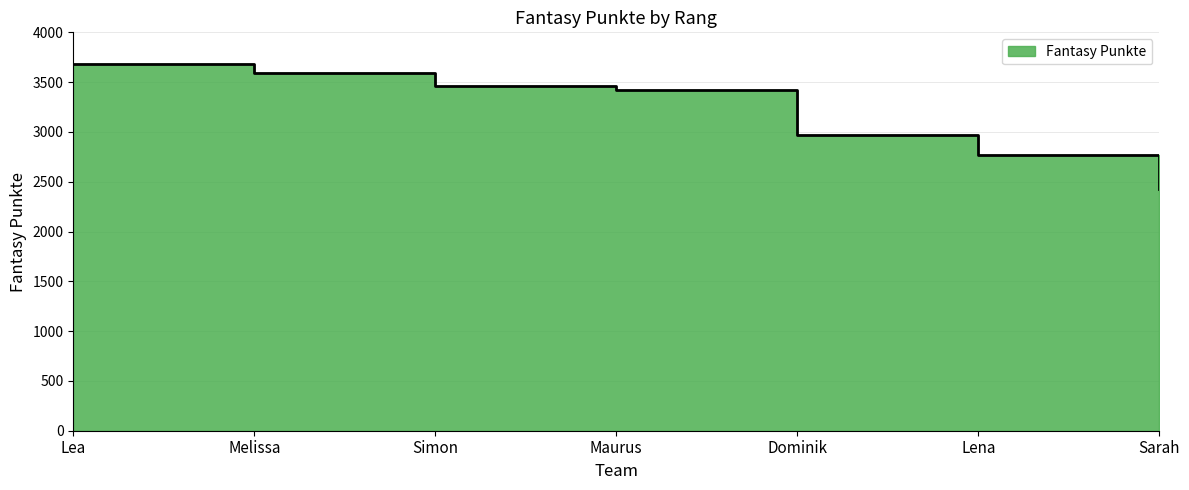

What value does the data have at Lea, to the nearest 10?

3690